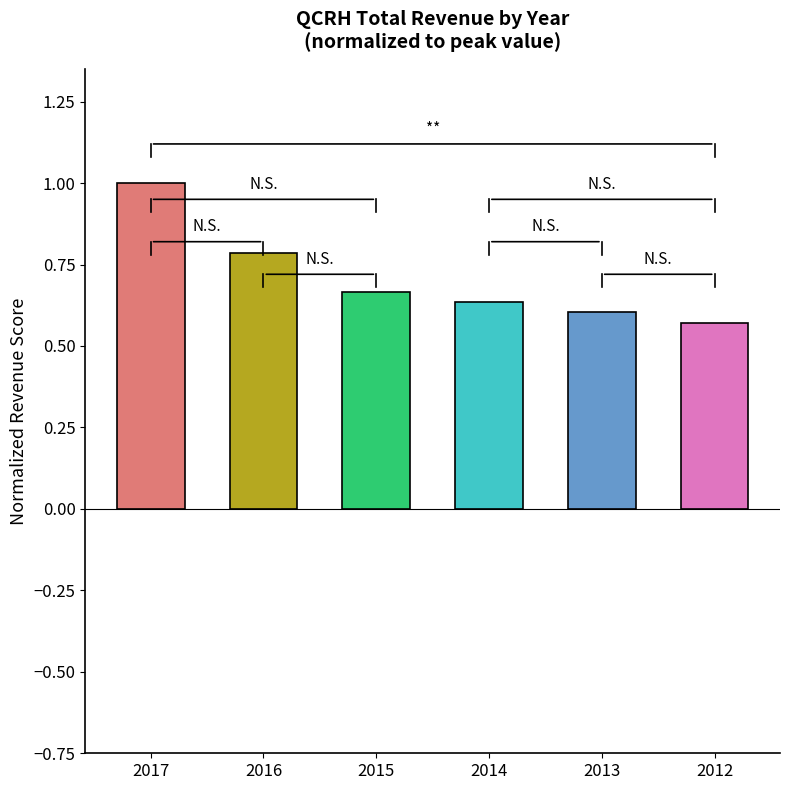

List the labels in order of value, largest first.

2017, 2016, 2015, 2014, 2013, 2012